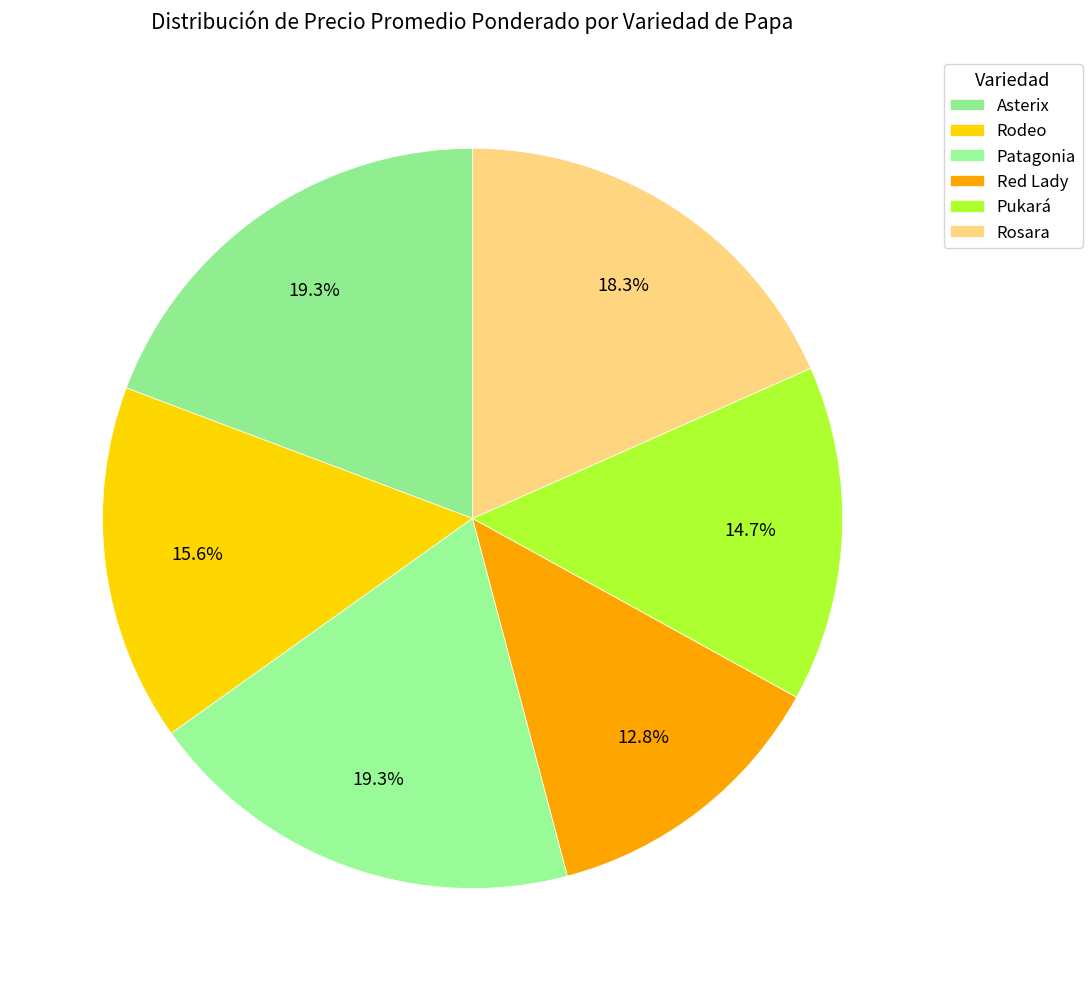

To the nearest percent, what is the difference between the largest and smallest slice percentages?

6%